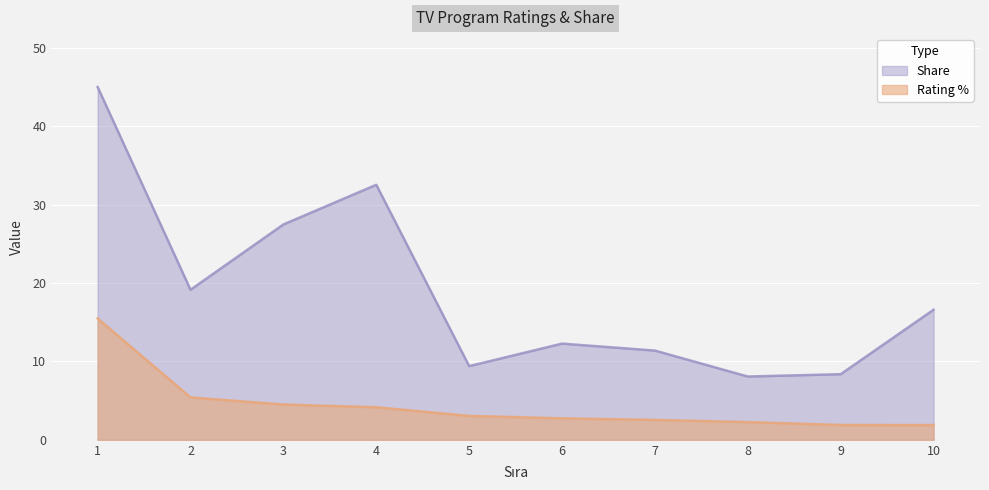

Between 9 and 2, which is larger?

2